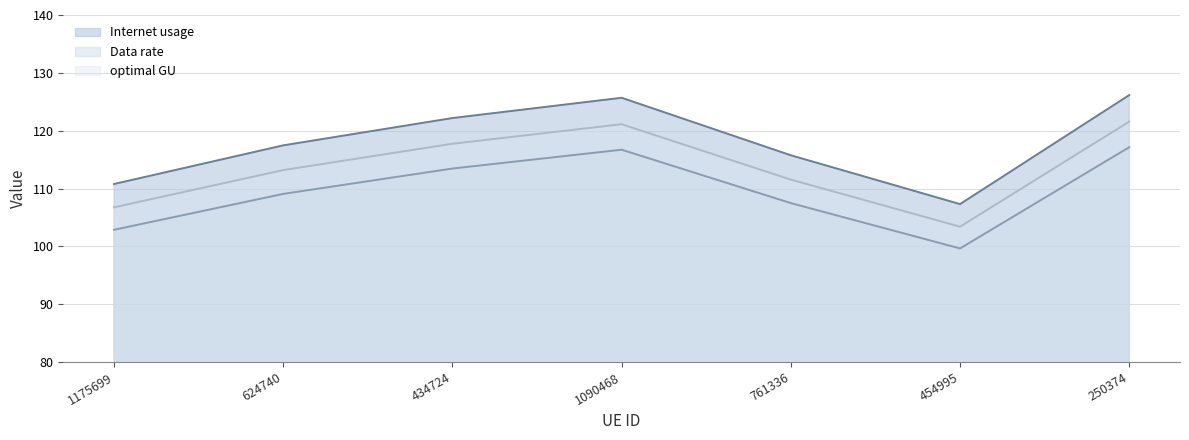

Does the chart display data point markers on the line(s)?

No